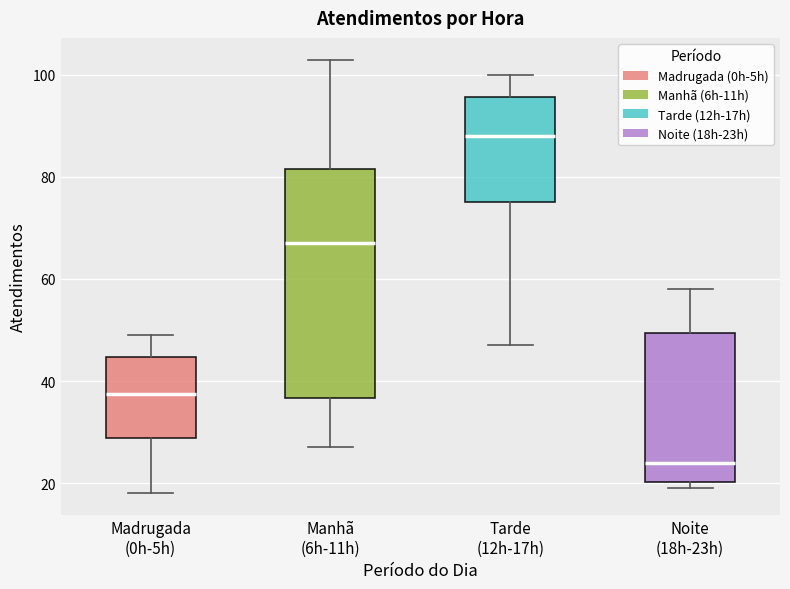

Where does the median line of the box for Manhã (6h-11h) sit on the y-axis? The values are not printed on the chart, so give them approximately, as read against the axis.

68